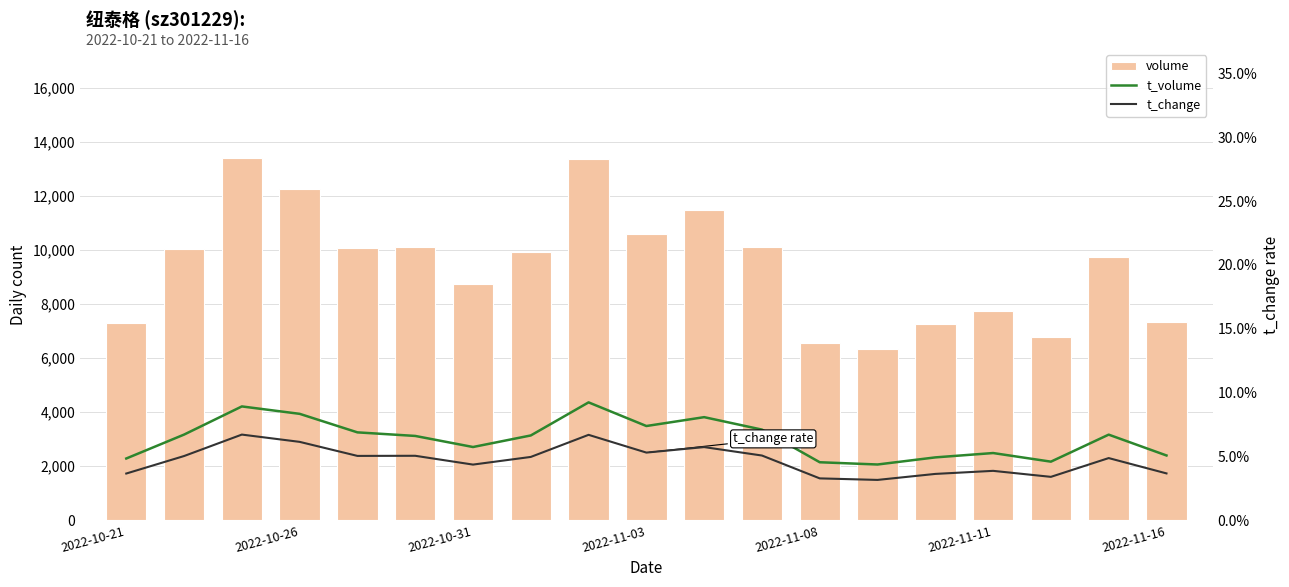

At how many categories does at least one series exceed 3083?

19